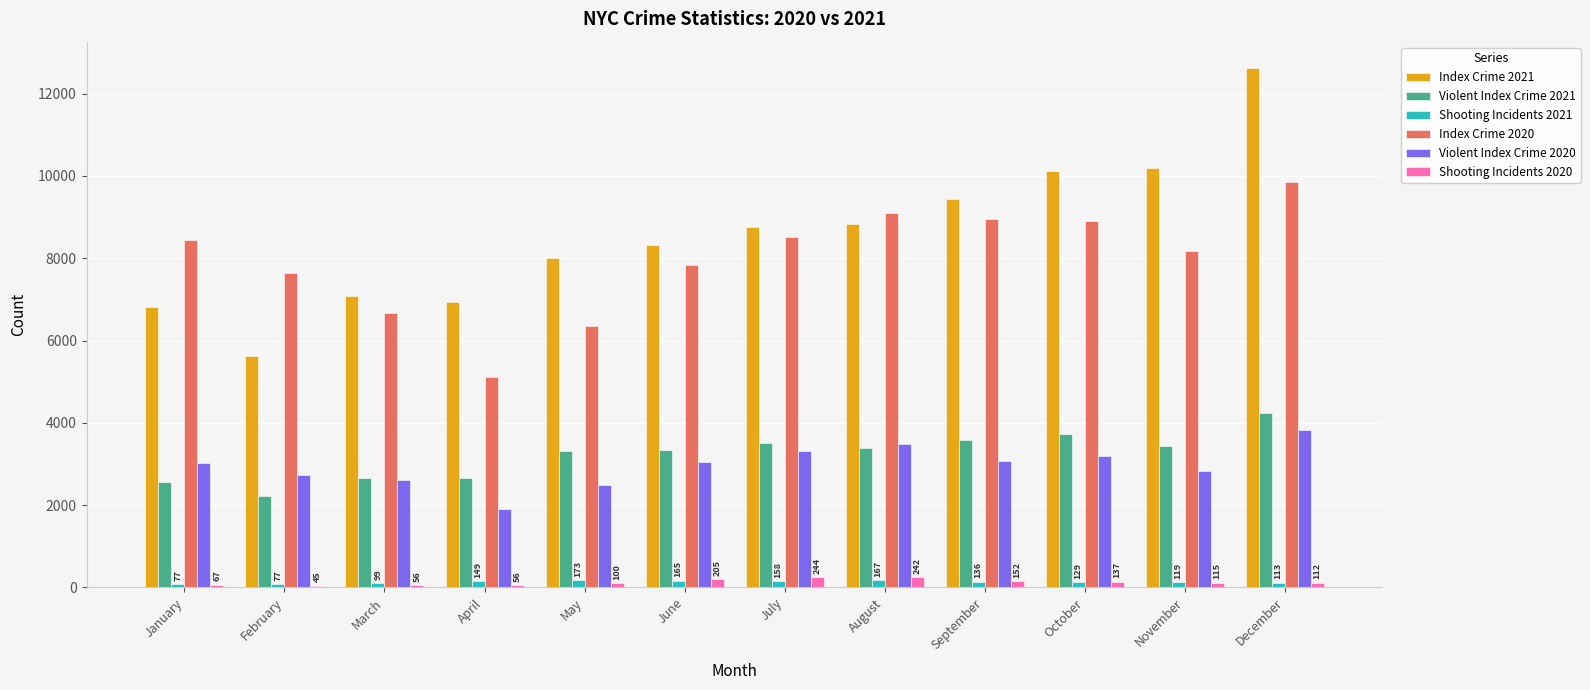

How many bars are there in each group?

6